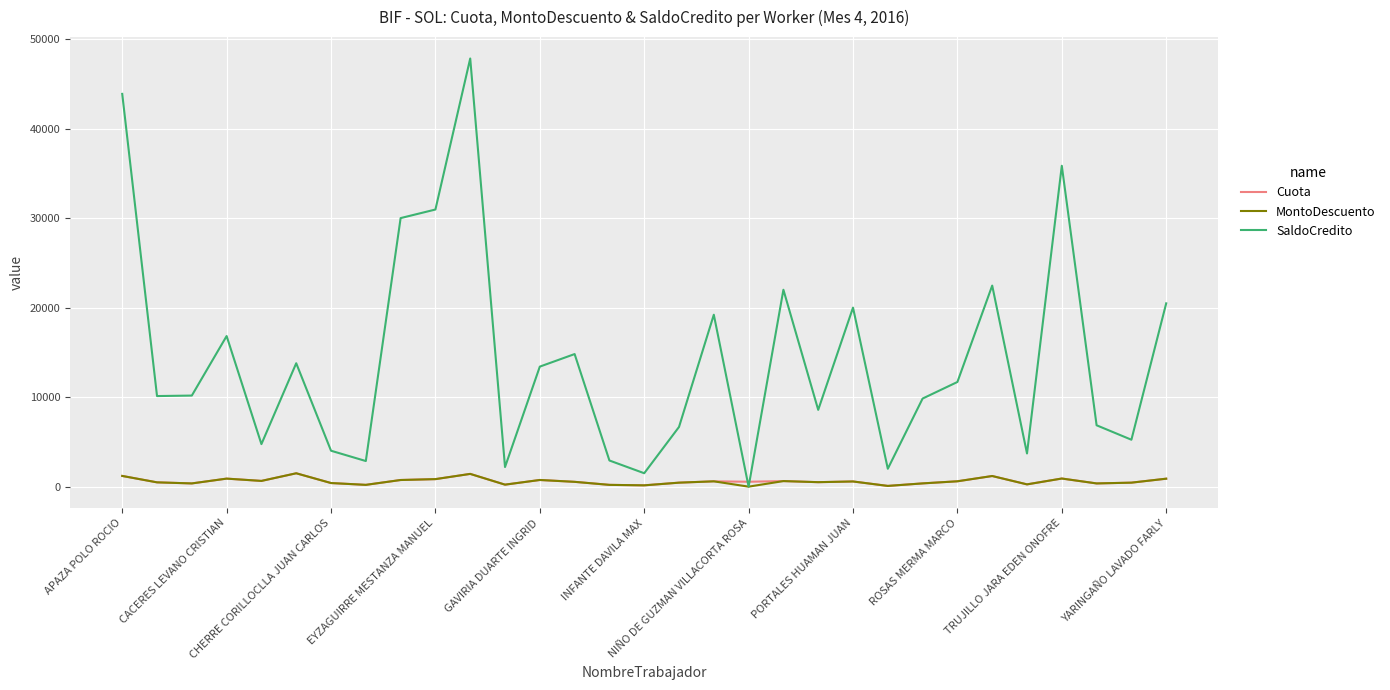

Does the chart have visible grid lines?

Yes